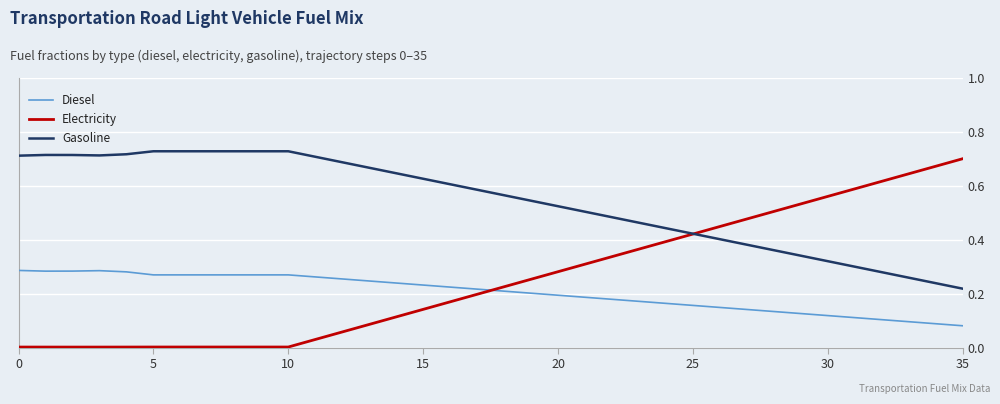

Which series has the largest range (max minus min)?

Electricity